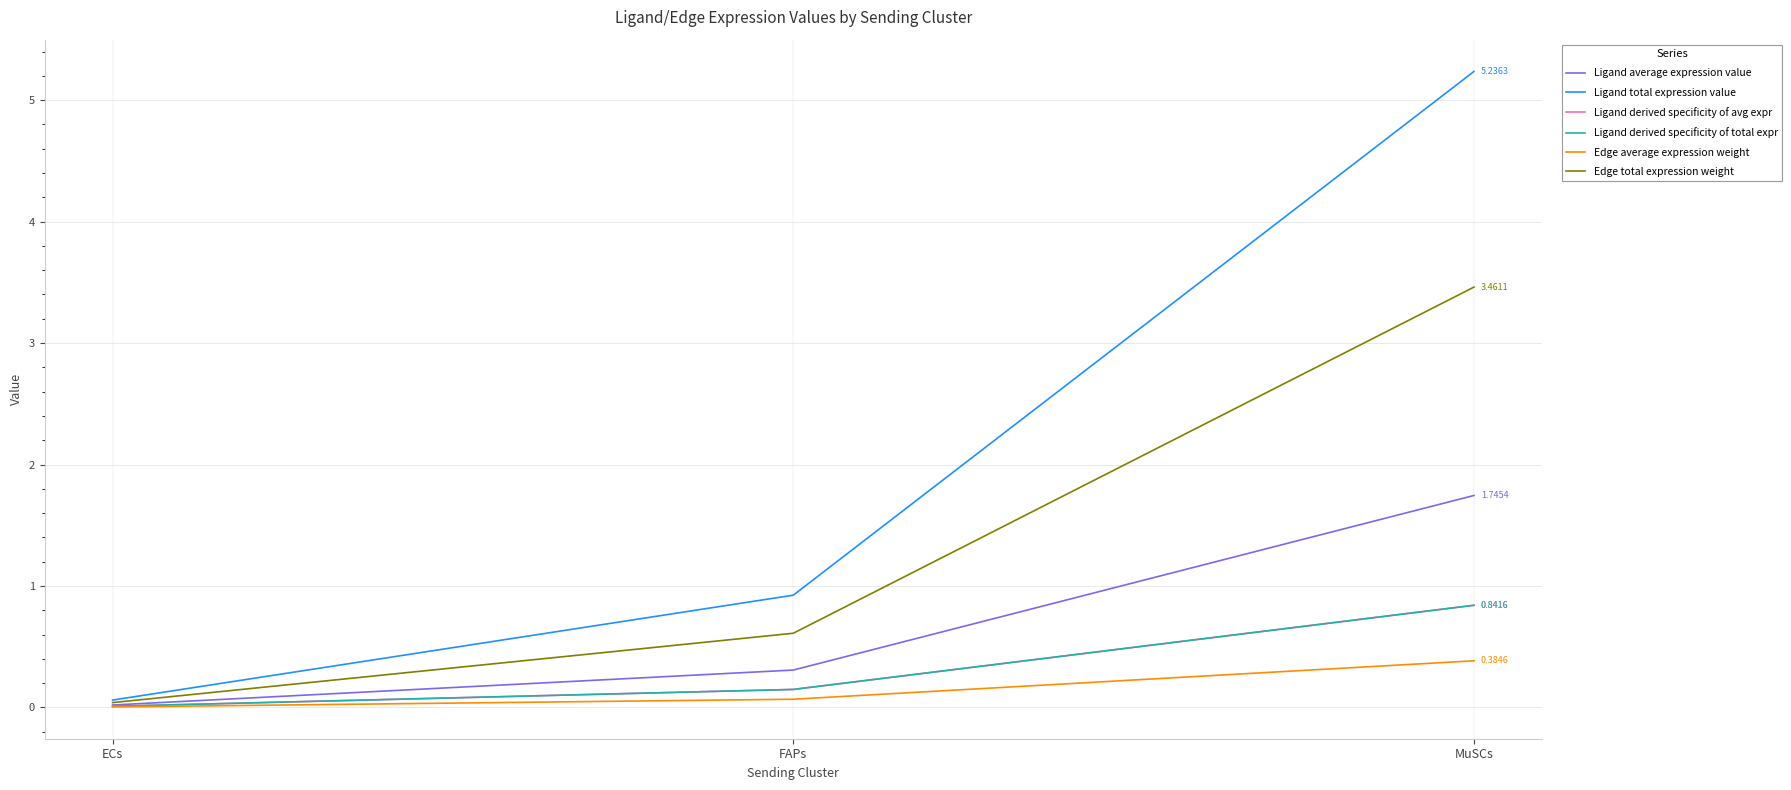

Does the chart have visible grid lines?

Yes